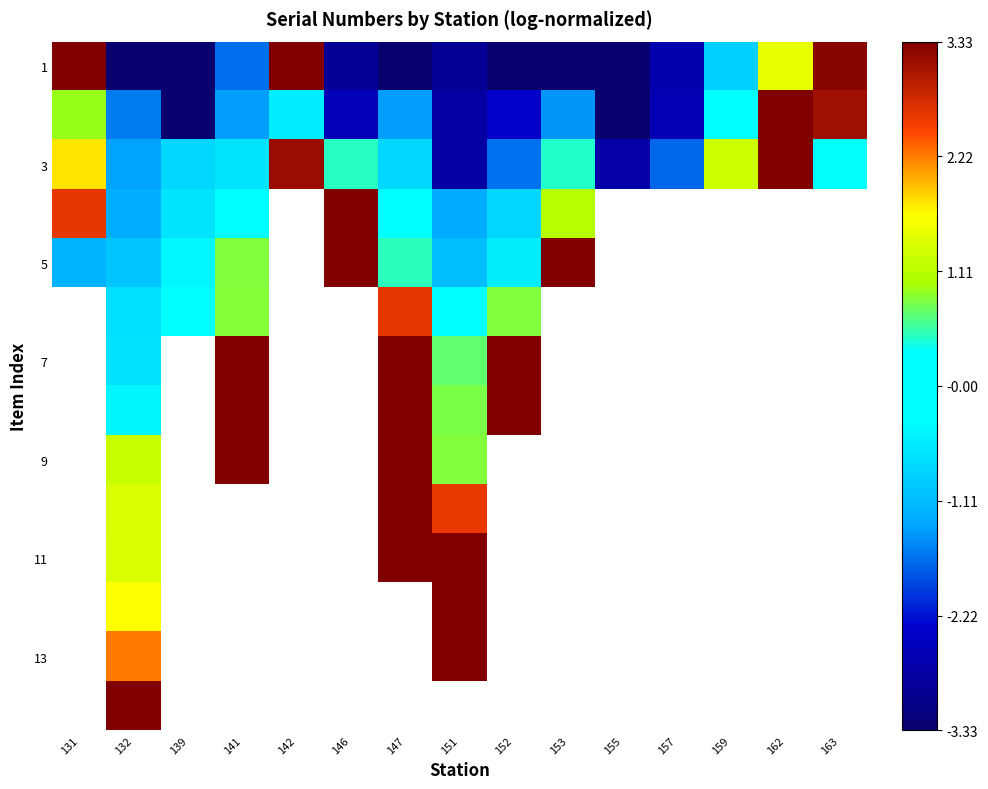

What is the sum of the 3 values at 159 and 151?

-1.5